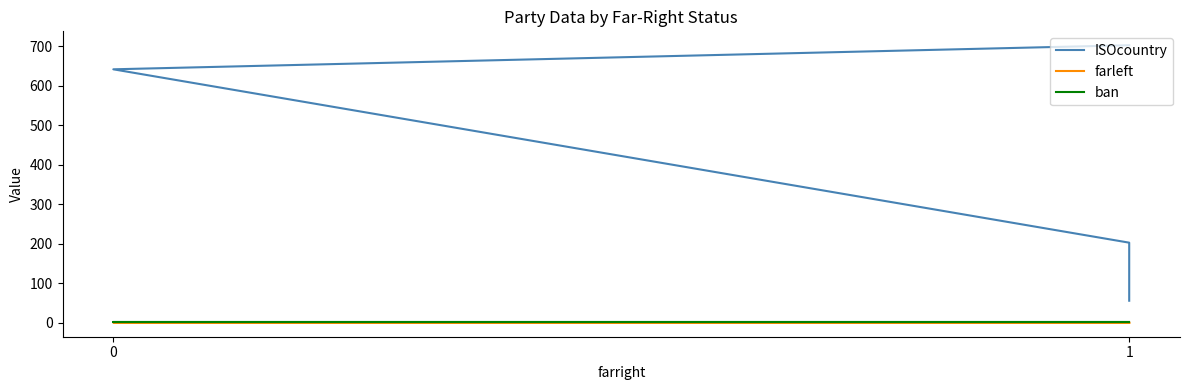

What is the average value of the ban series?

1